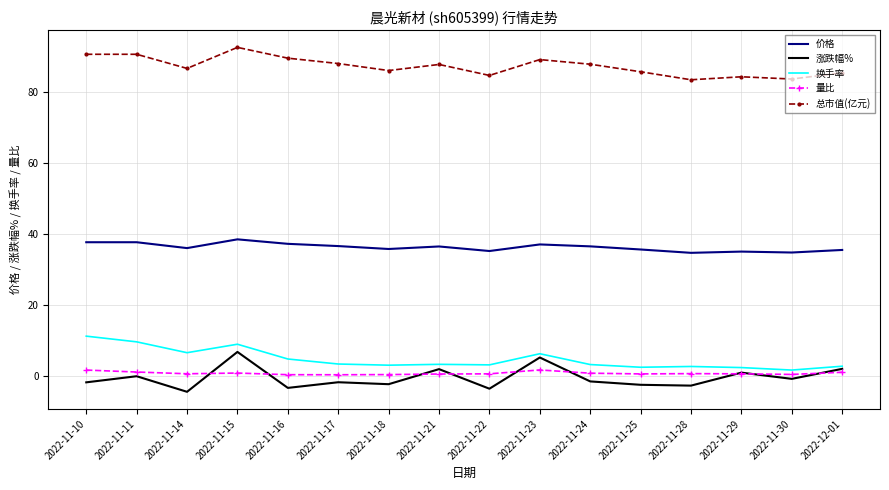

Rank the series by their maximum value, from highest to lowest.

总市值(亿元), 价格, 换手率, 涨跌幅%, 量比